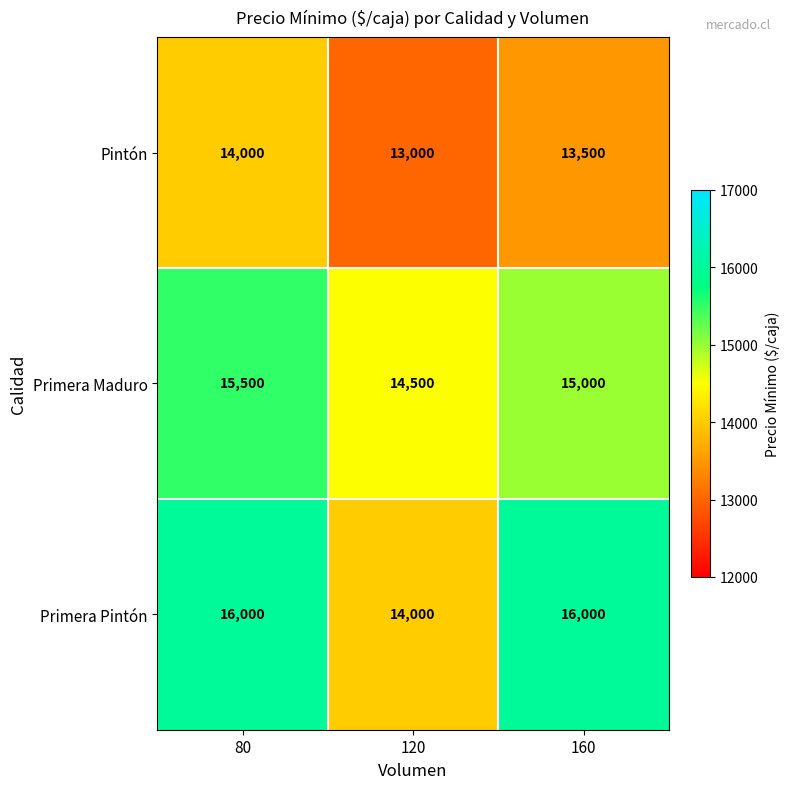

Rank the series by their maximum value, from lowest to highest.

Pintón, Primera Maduro, Primera Pintón